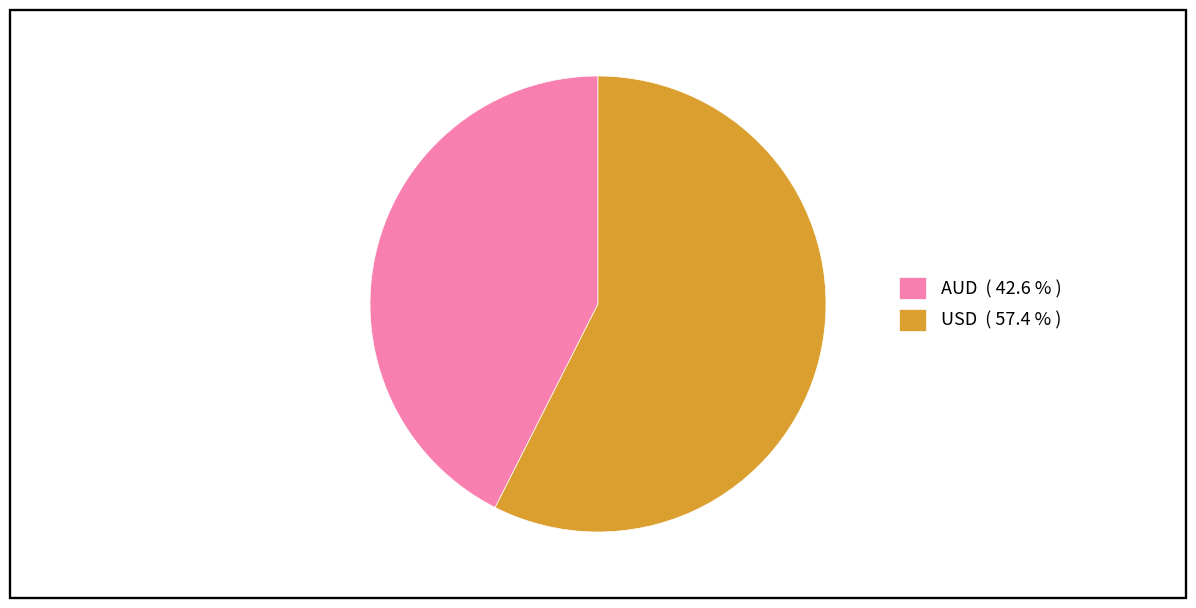

Combined, do AUD ( 42.6 % ) and USD ( 57.4 % ) account for over 50%?

Yes